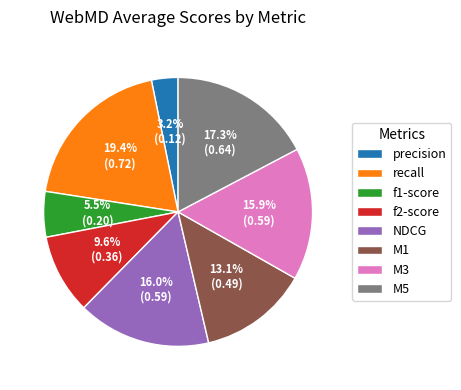

What is the total percentage of M3 and f1-score?

21.4%